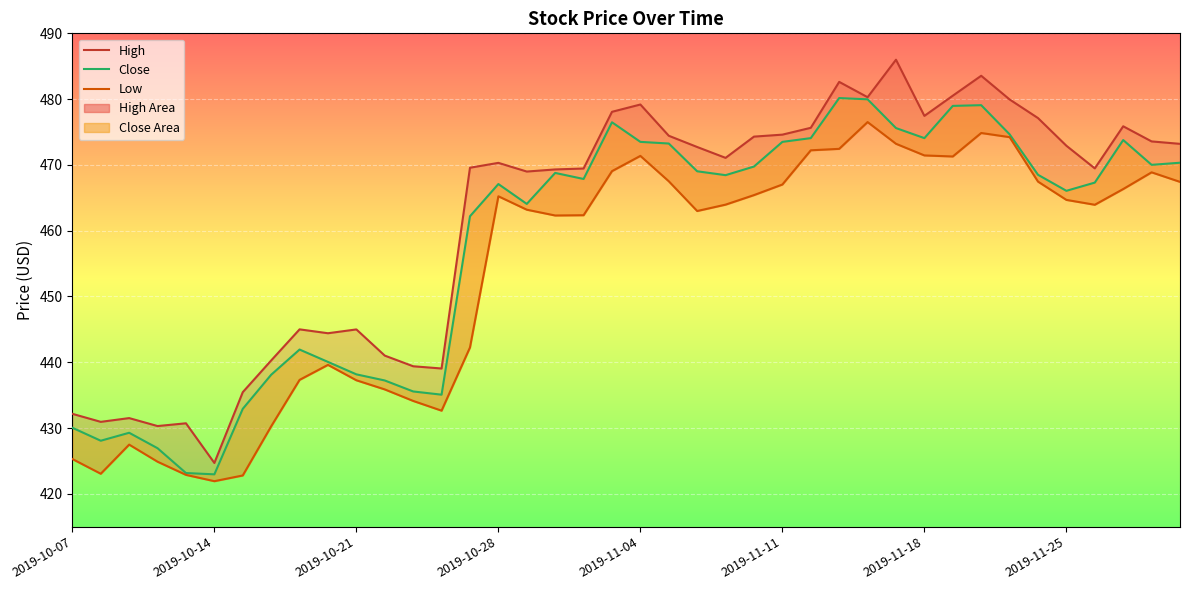

List the series in order of their overall mean, highest first.

High, Close, Low